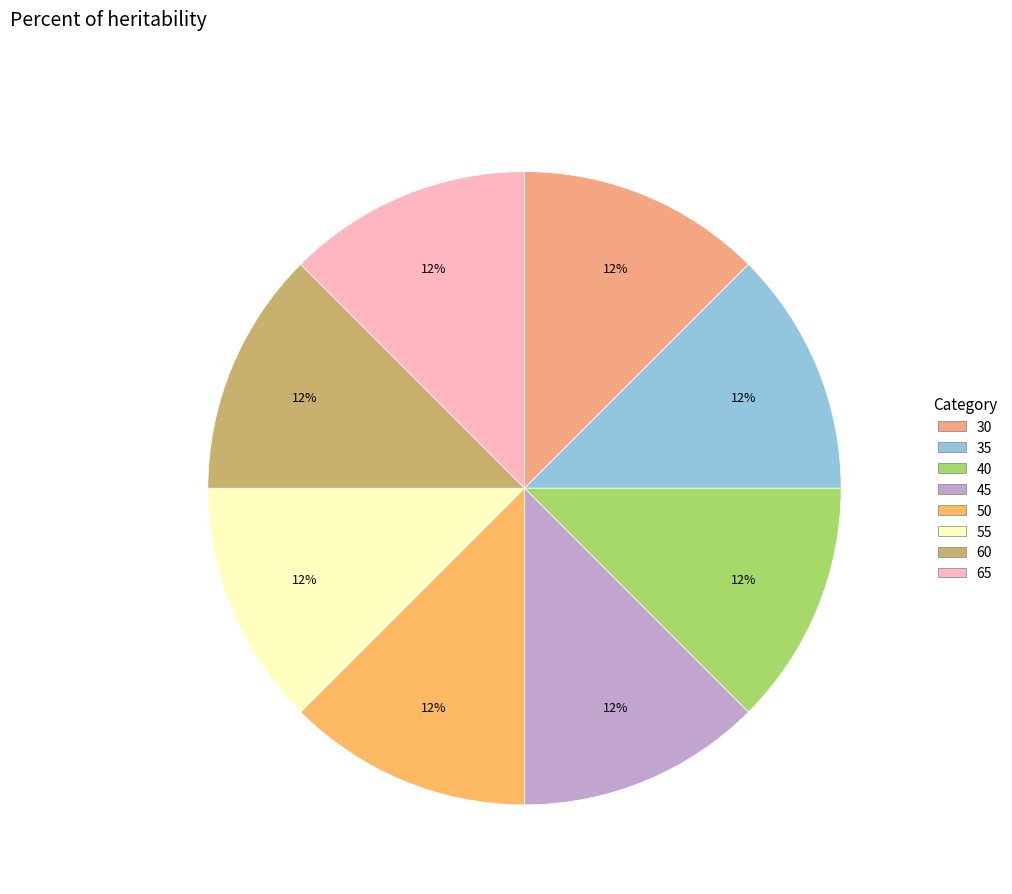

How many slices are in this pie chart?

8